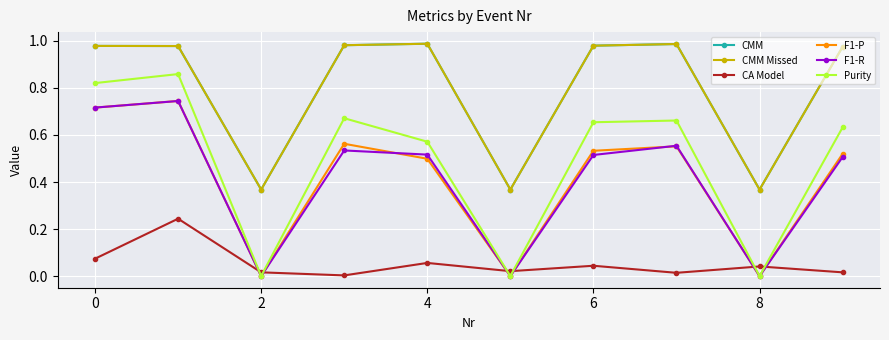

In CMM Missed, how many points are lower than both neighbors (excluding endpoints)?

3